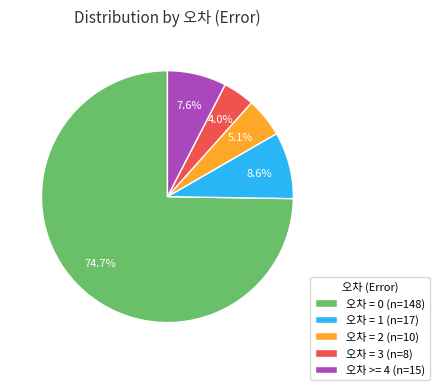

What is the largest slice in the pie chart?

오차 = 0